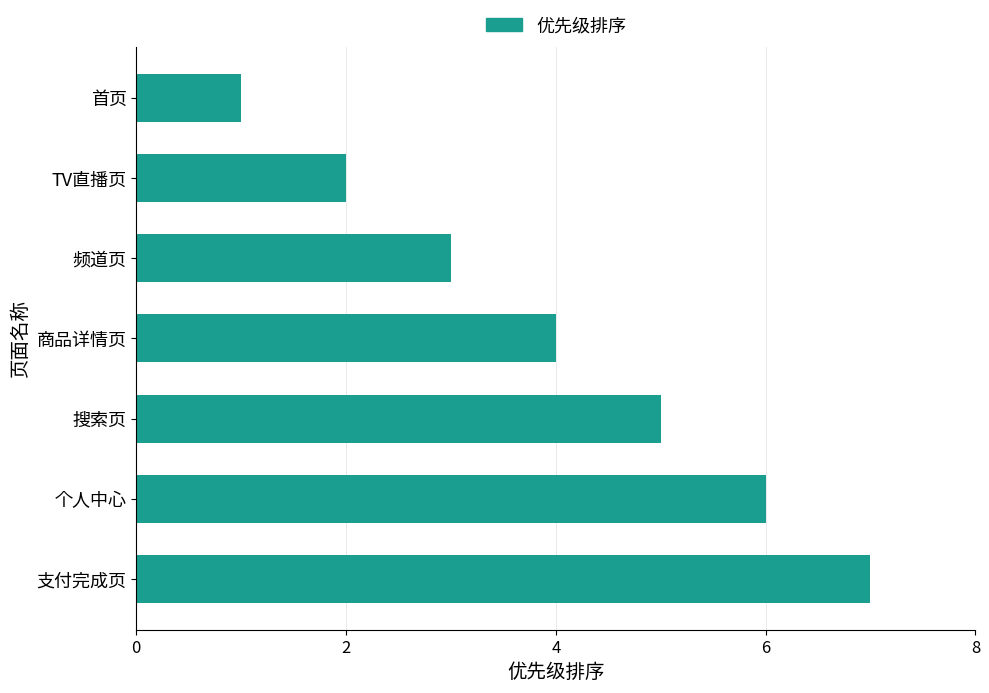

Which has a higher value, 频道页 or 商品详情页?

商品详情页